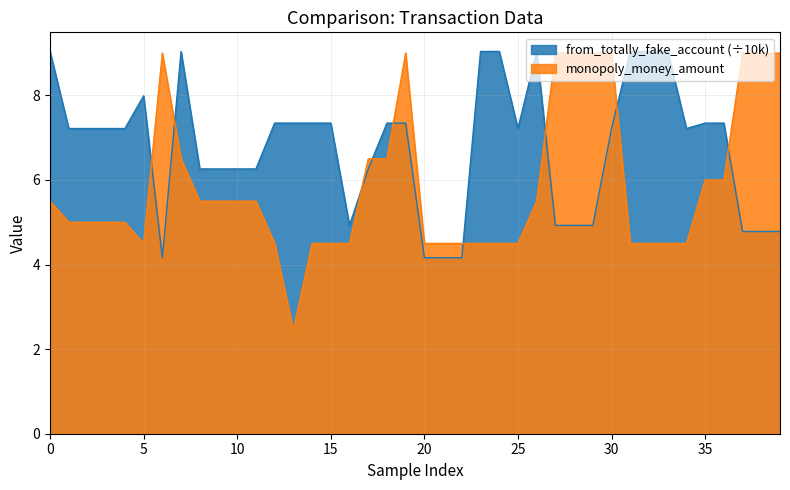

Does the chart display data point markers on the line(s)?

No